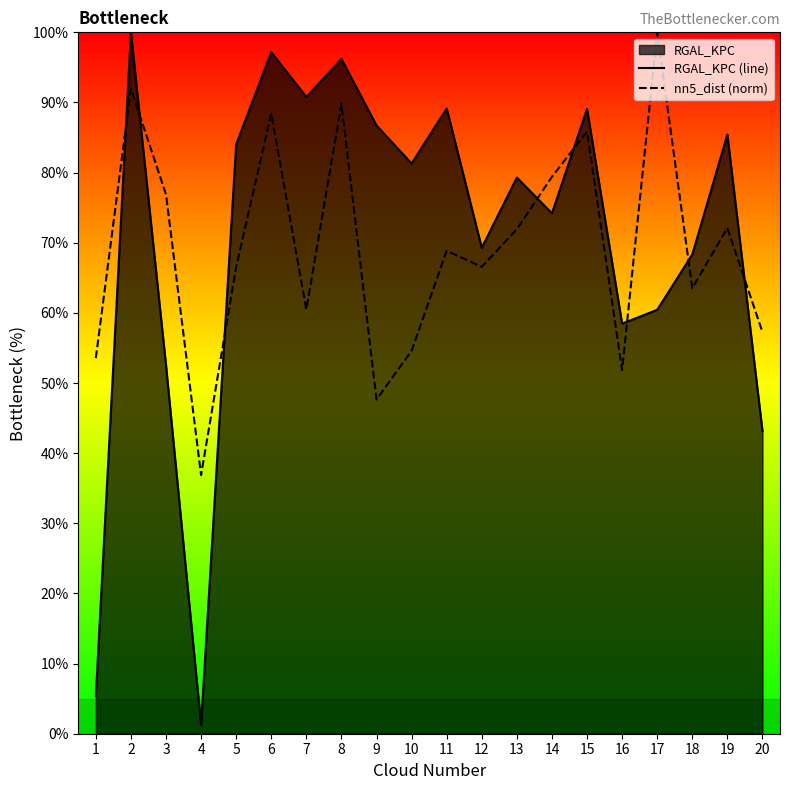

Which category has the highest value across all series?

2